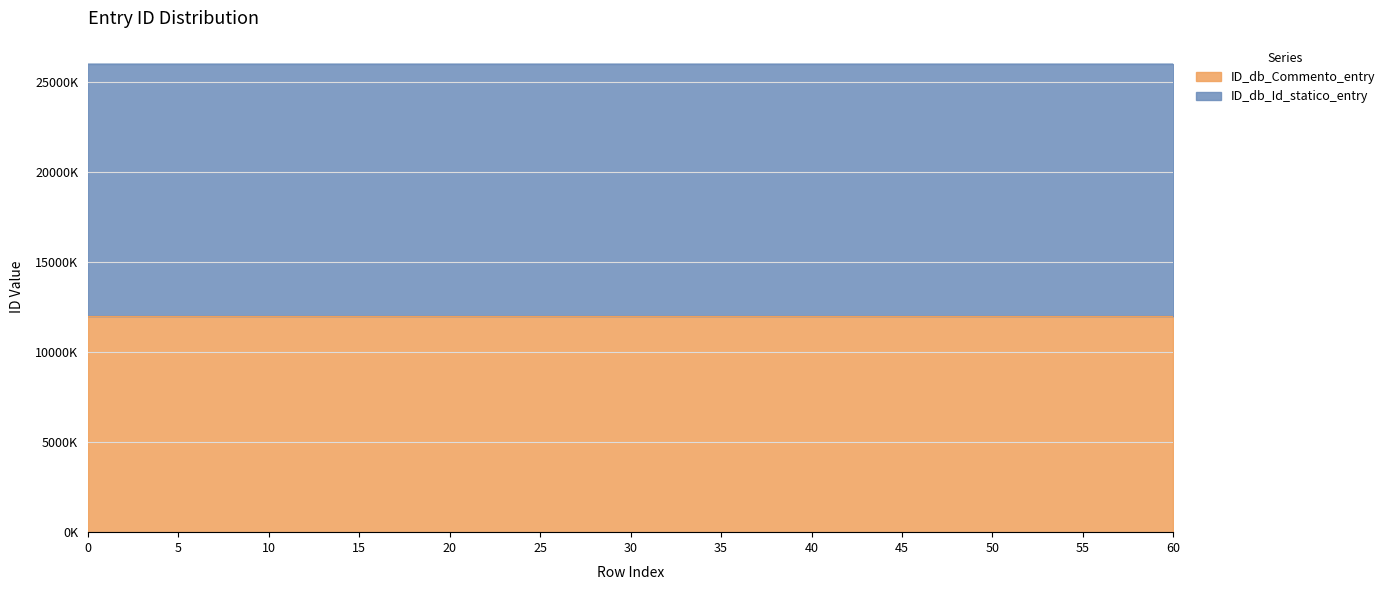

Read the value at 35.

26000.0